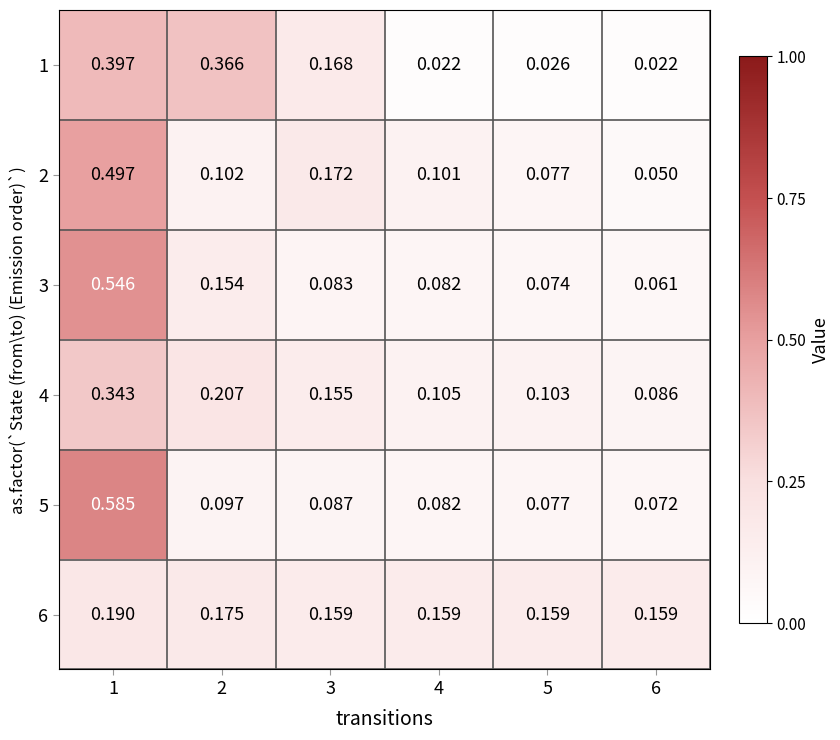

Is the value of 3 at 5 greater than the value of 4 at 3?

No